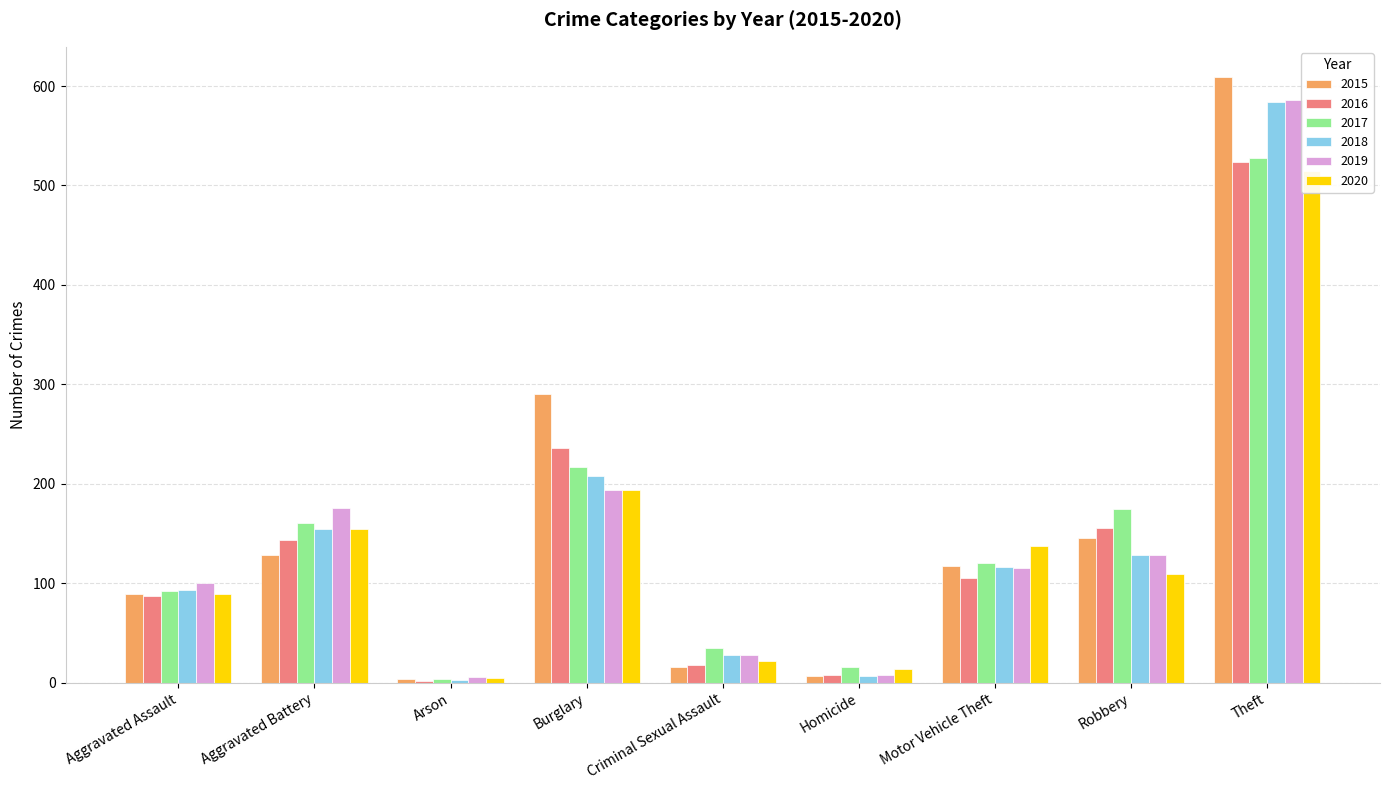

What is the difference between the second highest and second lowest values in the 2015 series?

283